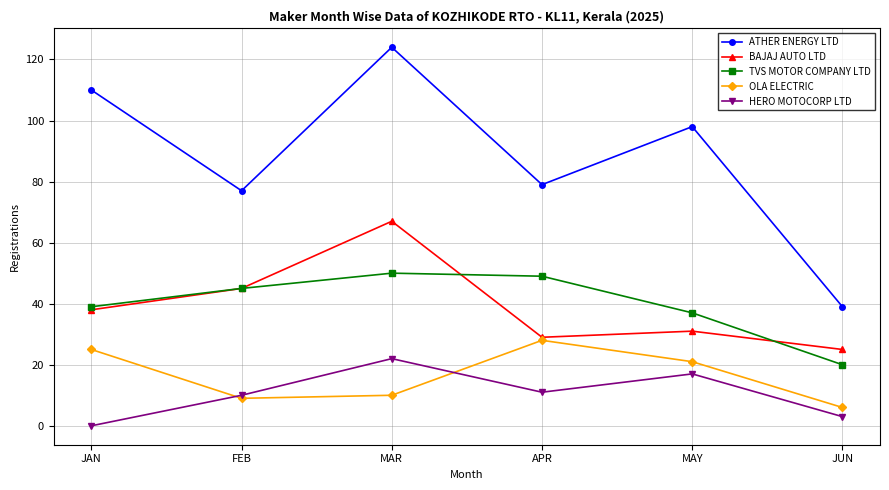

Read the OLA ELECTRIC value at APR, to the nearest 10.

30